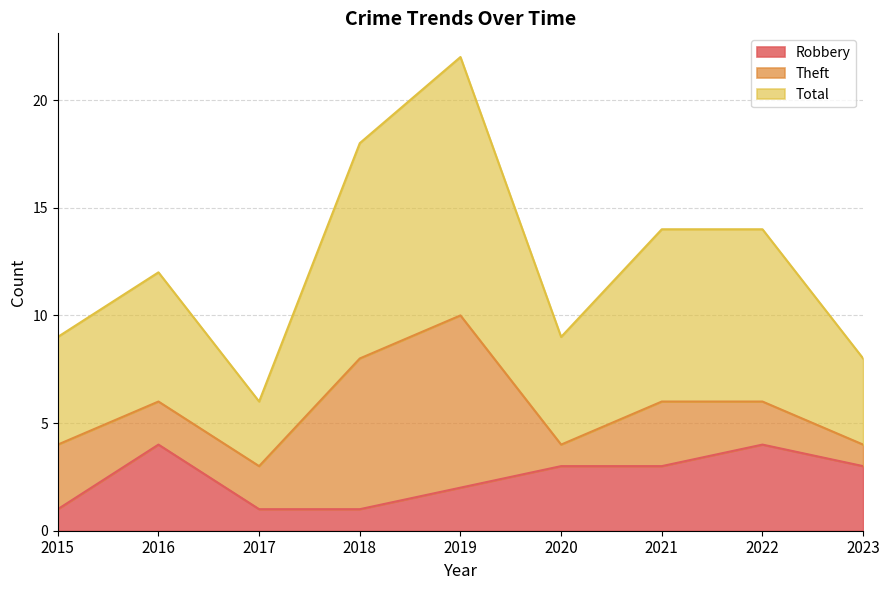

True or false: Robbery and Total intersect in this chart.

False